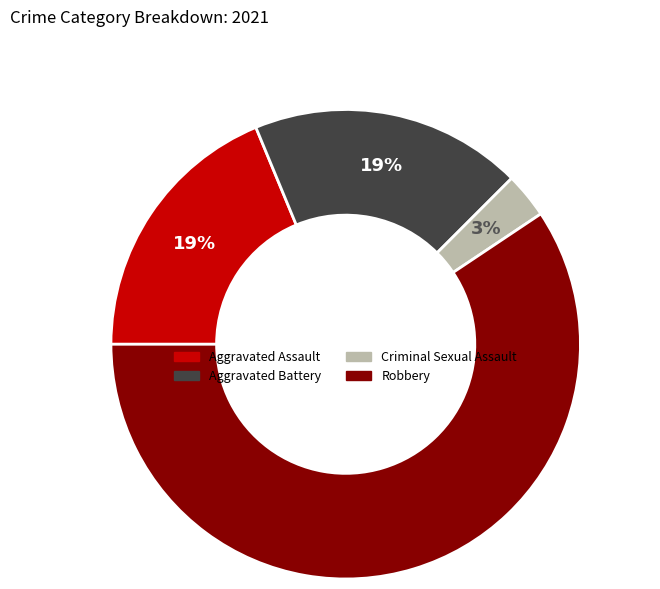

Which category has the smallest portion of the pie?

Criminal Sexual Assault